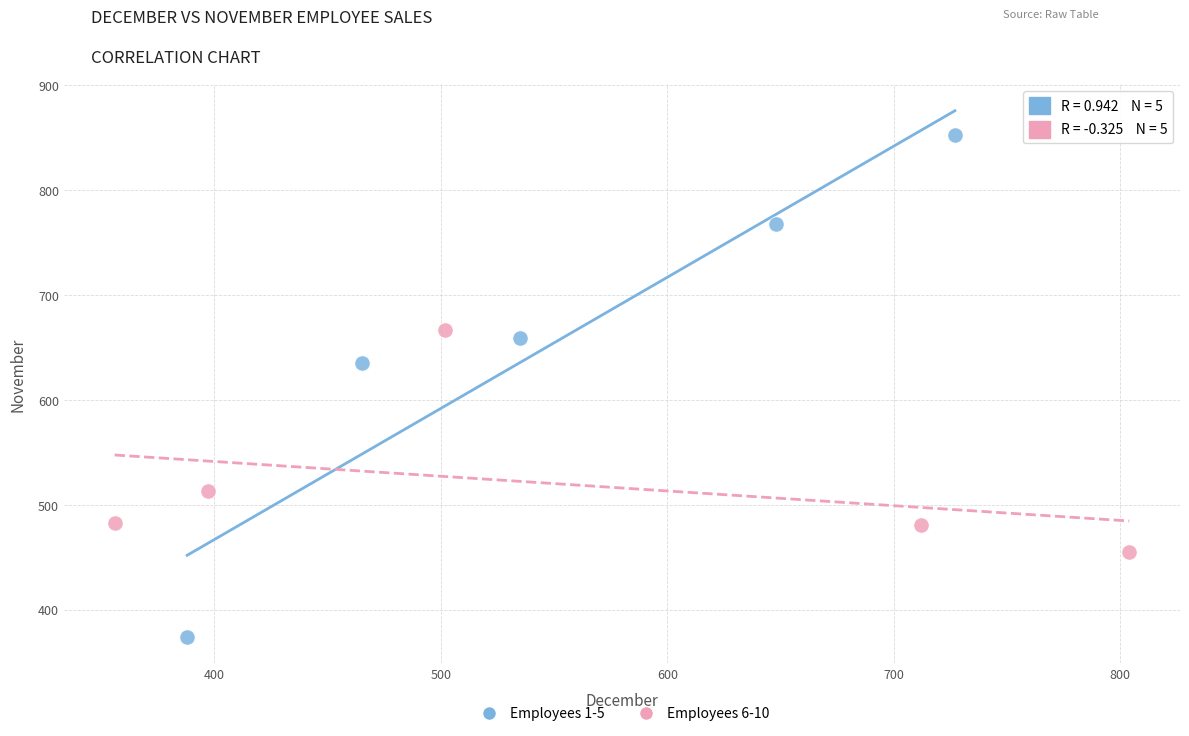

Which series has the largest Y range (max minus min)?

Employees 1-5